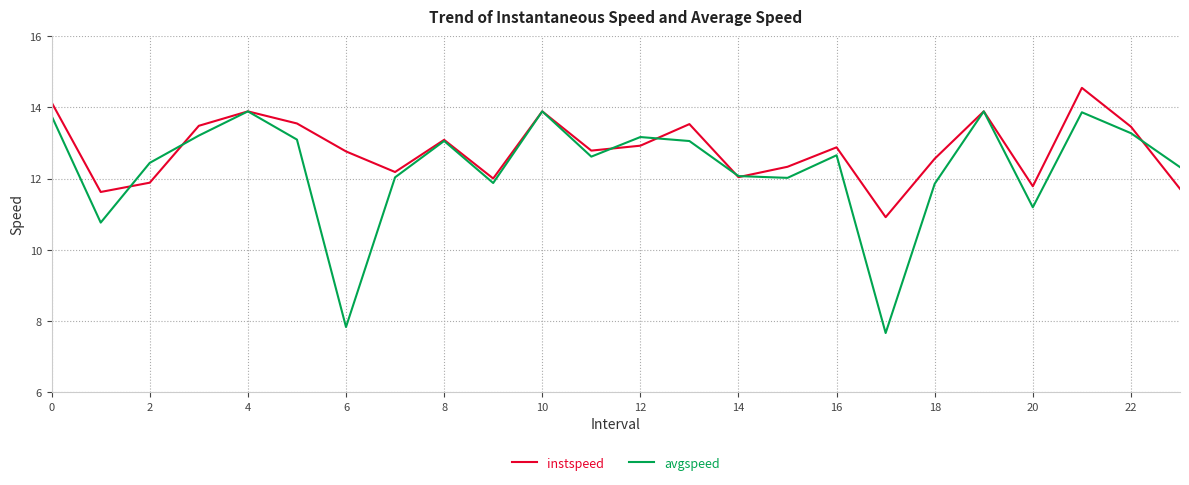

Which series has the largest total across all categories?

instspeed